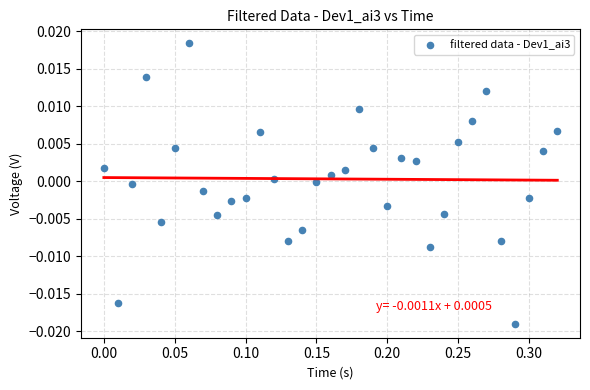

What is the range of X values (max minus min)?

0.3